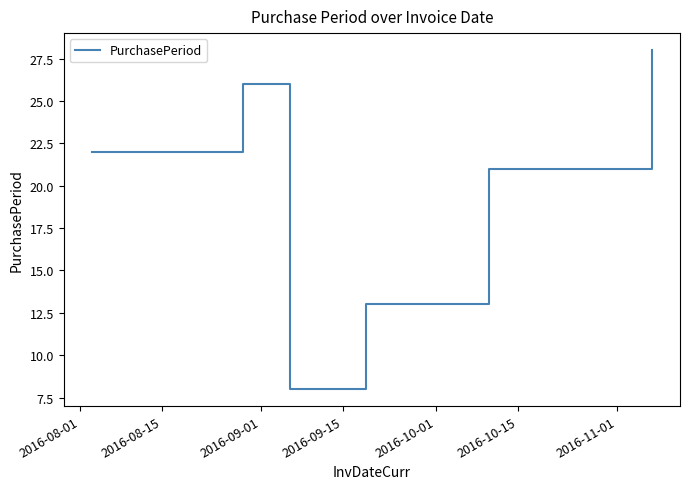

How many values are between 13 and 26?

4